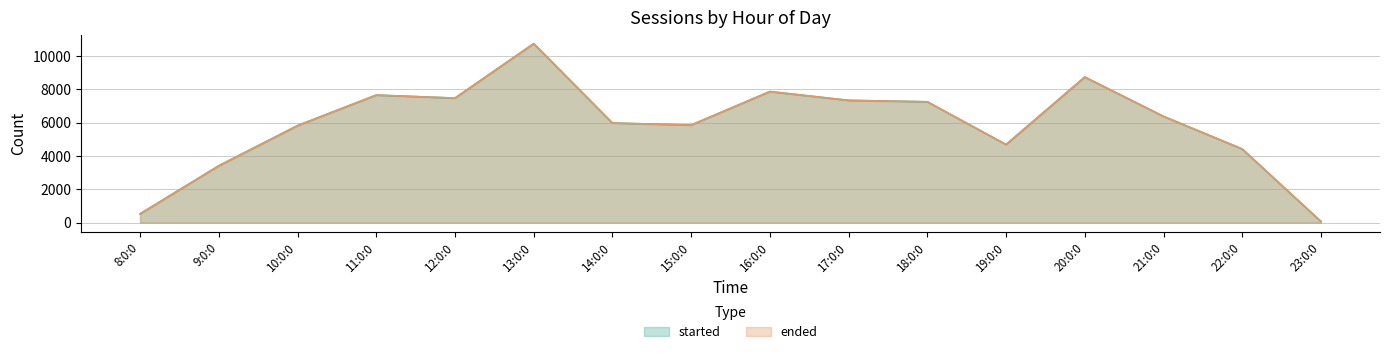

What is the difference between the maximum and minimum values in the ended series?

10663